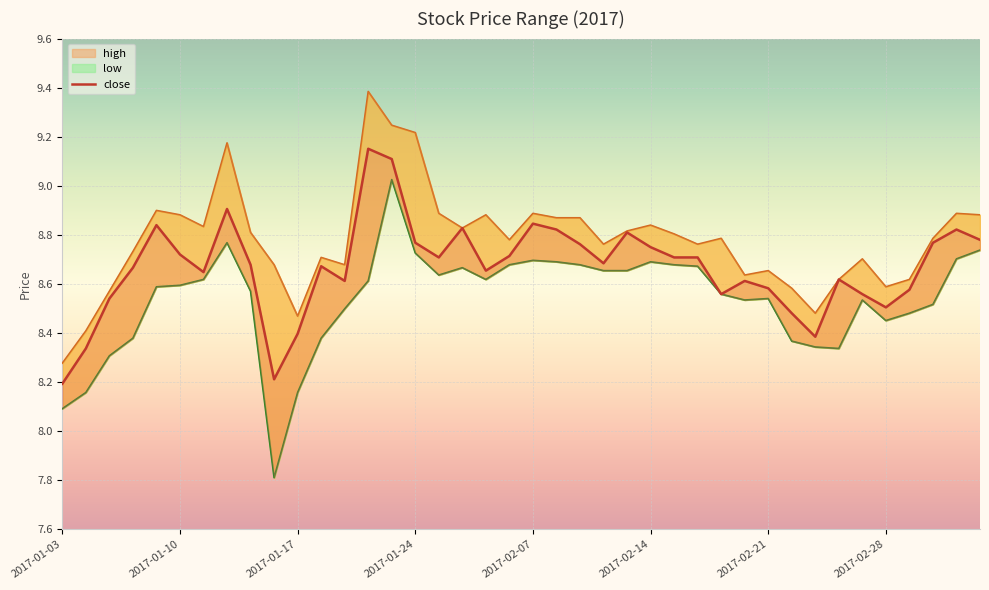

Rank the series by their maximum value, from highest to lowest.

high, close, low